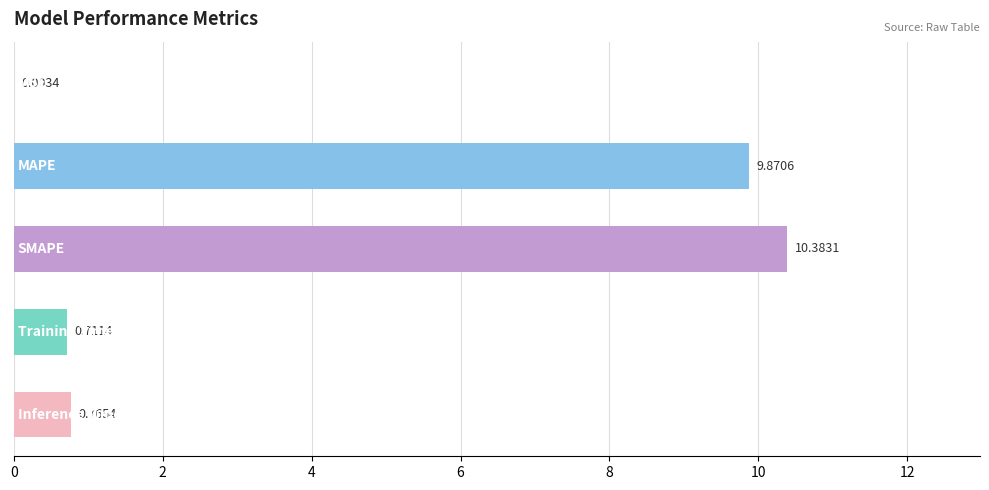

What is the sum of all values?

21.7